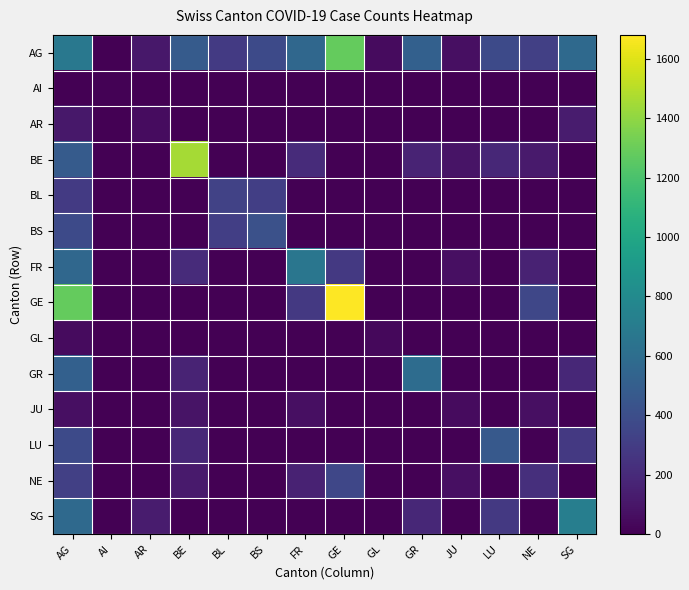

Which series has the largest total across all categories?

AG